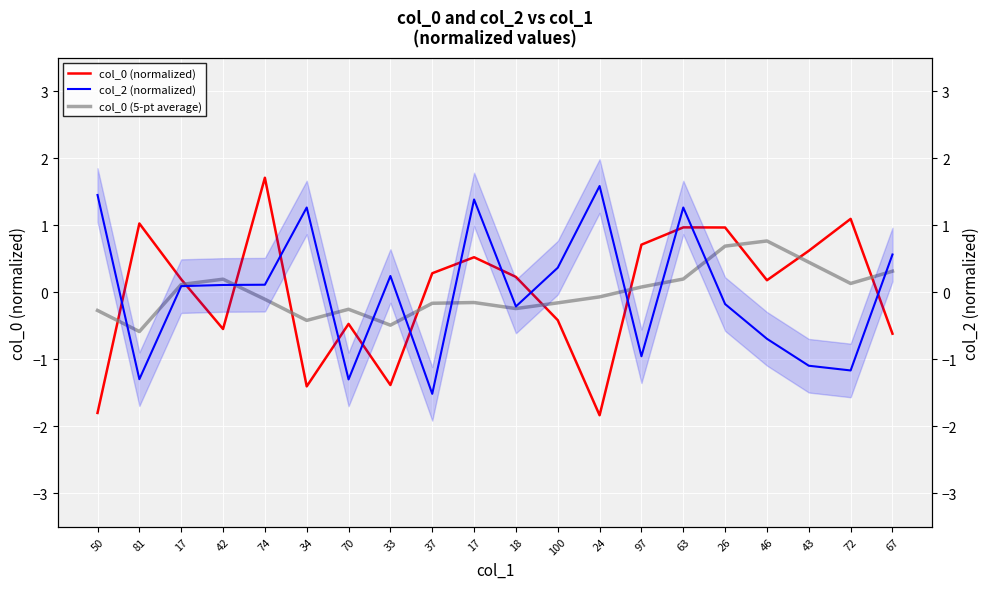

What is the total value across all series at 24?

-0.3